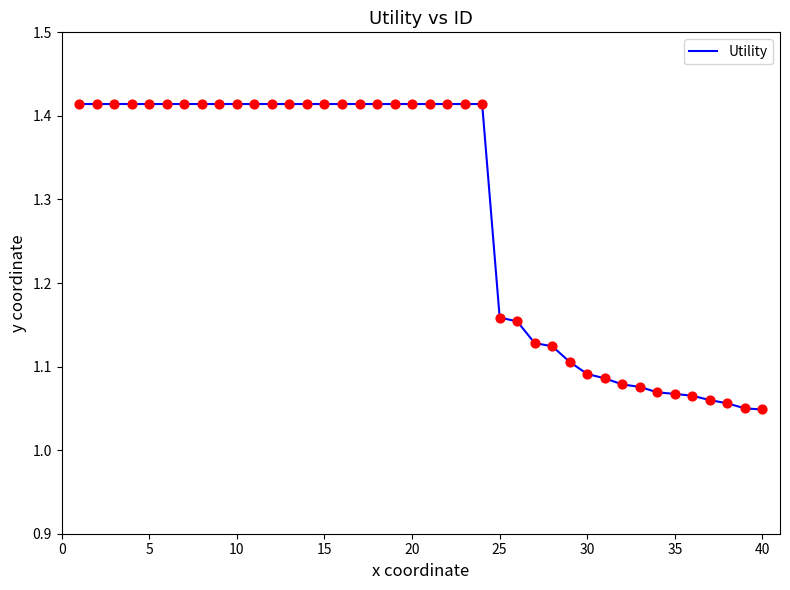

What is the difference between the maximum and minimum values?

0.4